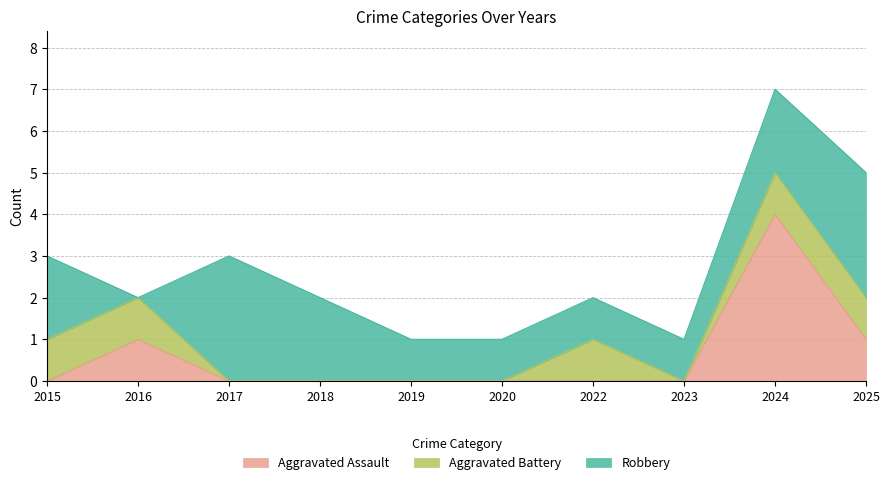

Reading left to right, transcribe all the data shown in this chart.

Aggravated Assault: 2015=0	2016=1	2017=0	2018=0	2019=0	2020=0	2022=0	2023=0	2024=4	2025=1
Aggravated Battery: 2015=1	2016=1	2017=0	2018=0	2019=0	2020=0	2022=1	2023=0	2024=1	2025=1
Robbery: 2015=2	2016=0	2017=3	2018=2	2019=1	2020=1	2022=1	2023=1	2024=2	2025=3